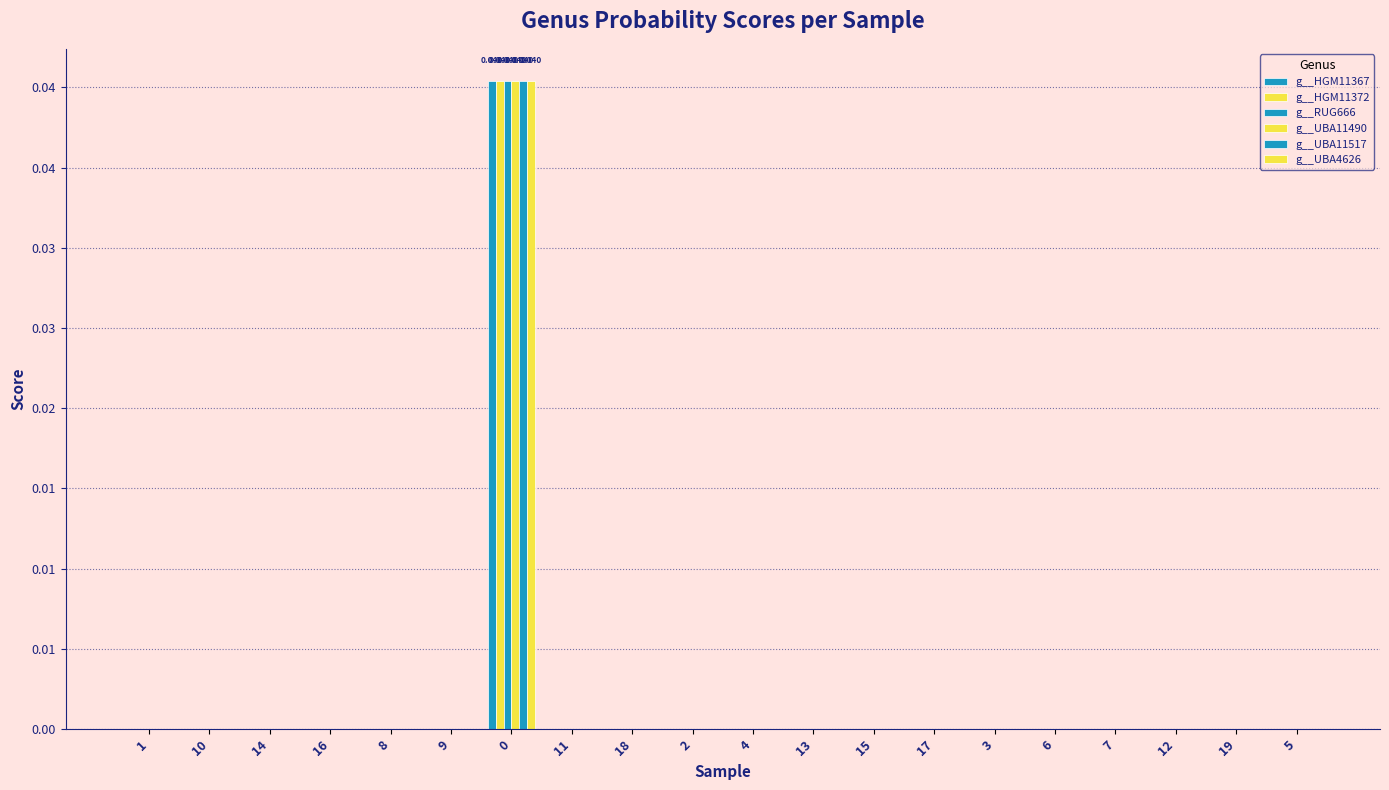

Does the chart contain stacked bars?

No